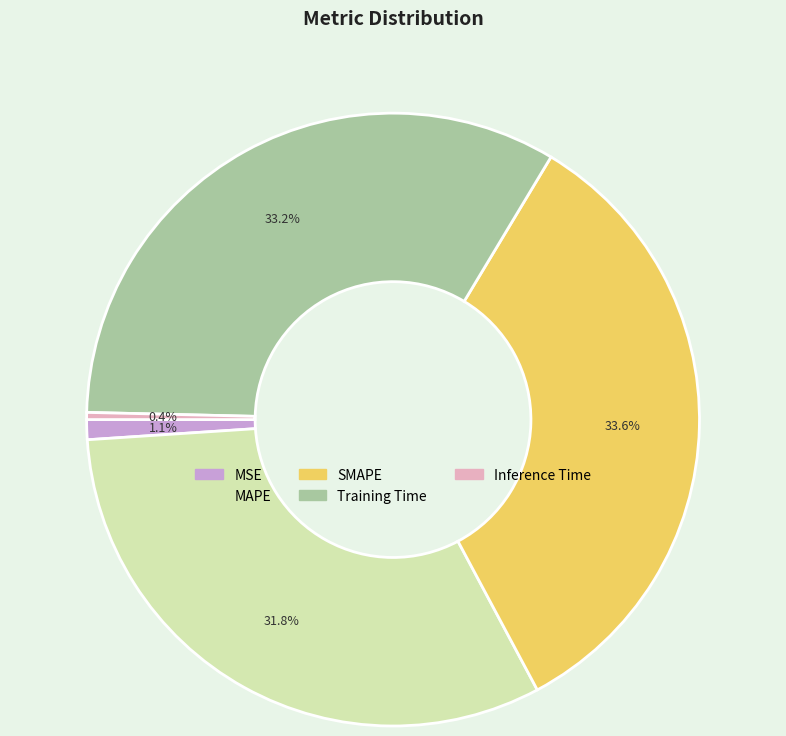

How many slices are in this pie chart?

5